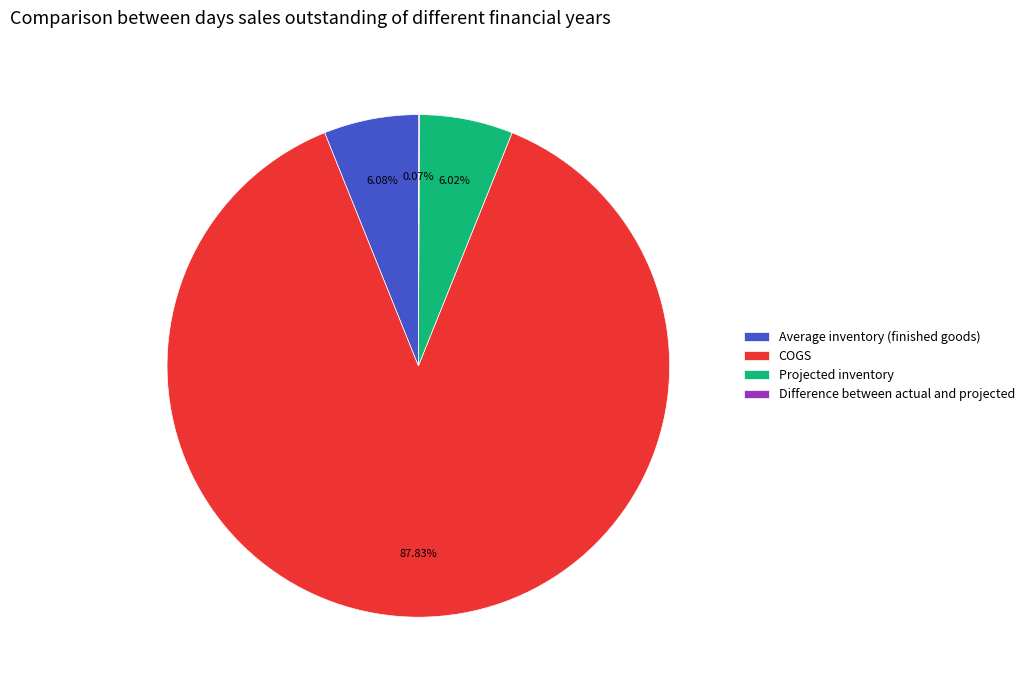

What percentage is NOT represented by Average inventory (finished goods)?

93.9%